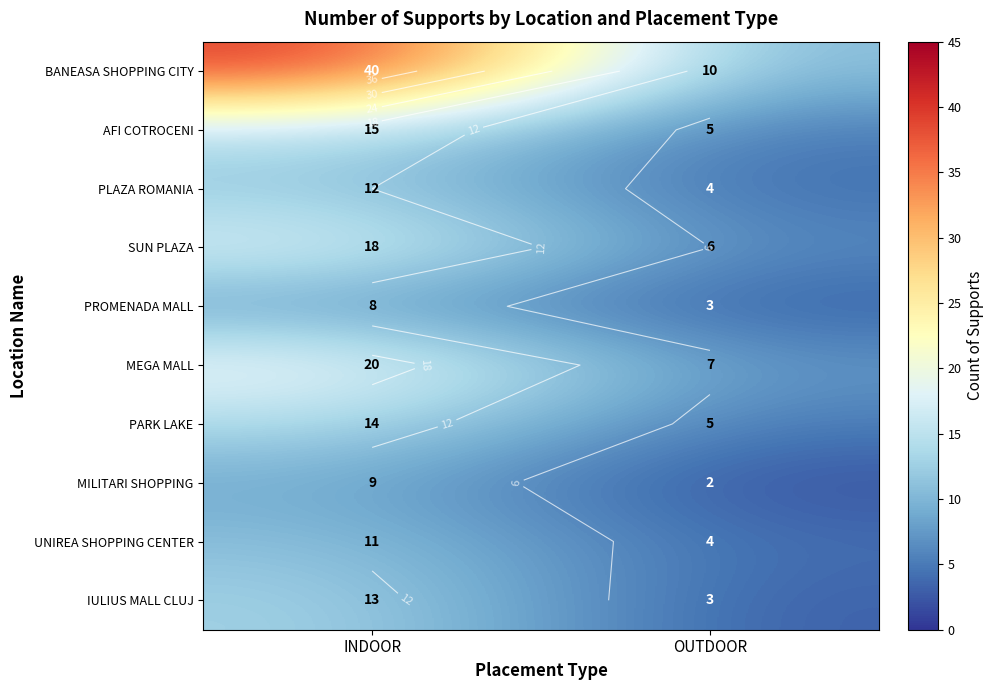

What is the minimum value for UNIREA SHOPPING CENTER?

4